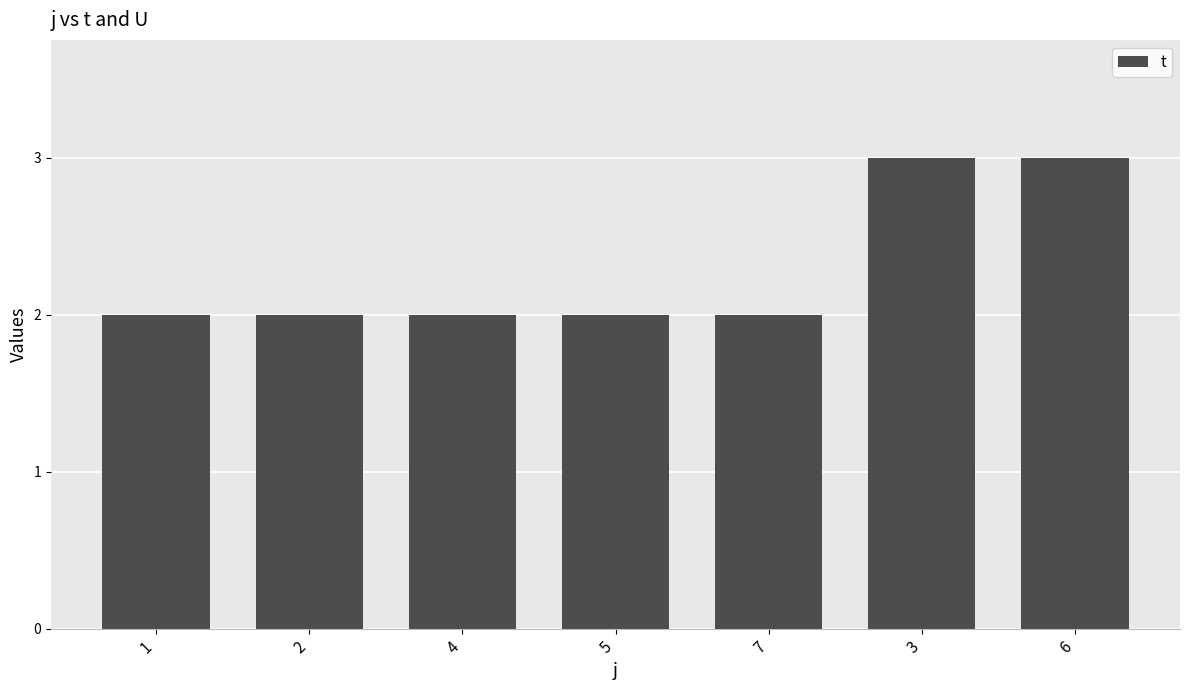

Reading right to left, extract all data points from this chart.

3	3	2	2	2	2	2